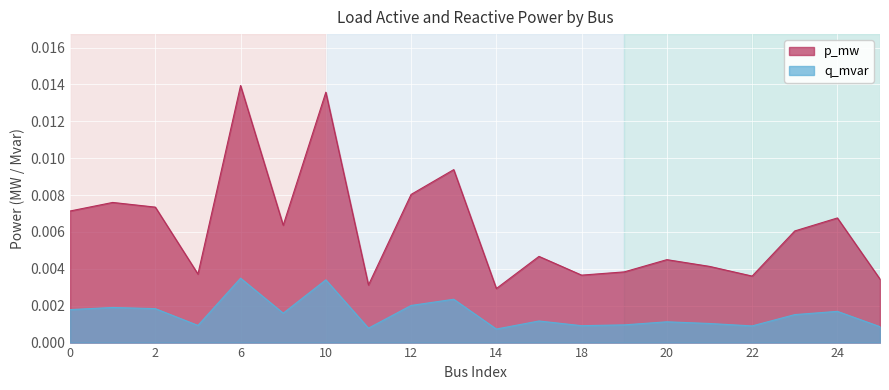

Which category has the highest value across all series?

6